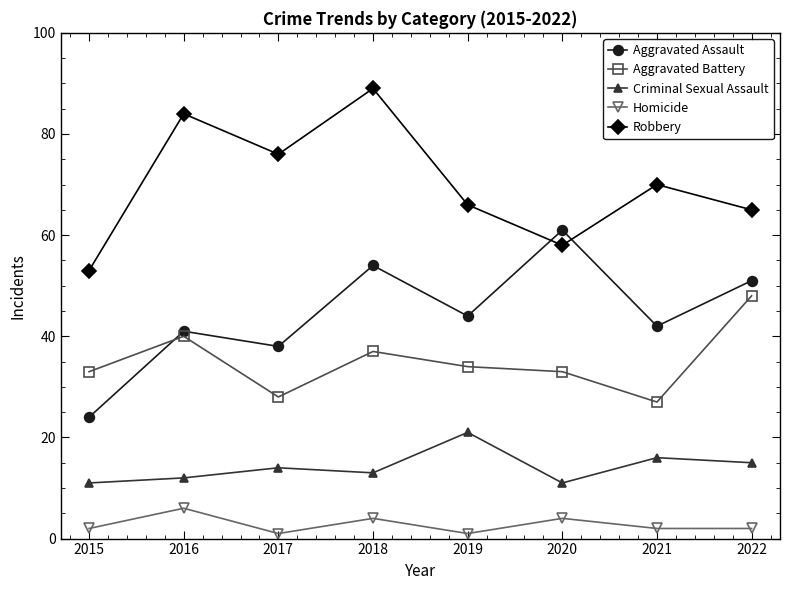

List the series in order of their peak value, lowest first.

Homicide, Criminal Sexual Assault, Aggravated Battery, Aggravated Assault, Robbery